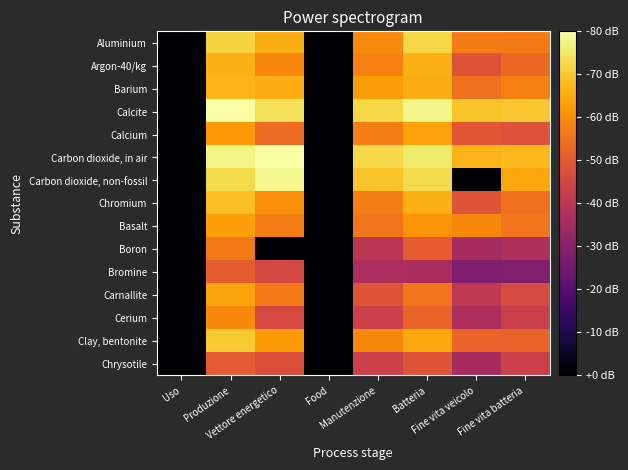

Reading right to left, list all the values displayed in this chart.

Aluminium: Fine vita batteria=-6.1	Fine vita veicolo=-6.1	Batteria=-3.7	Manutenzione=-5.7	Food=-15.0	Vettore energetico=-4.8	Produzione=-3.8	Uso=-15.0
Argon-40/kg: Fine vita batteria=-6.7	Fine vita veicolo=-7.4	Batteria=-4.7	Manutenzione=-6.0	Food=-15.0	Vettore energetico=-5.8	Produzione=-4.6	Uso=-15.0
Barium: Fine vita batteria=-5.9	Fine vita veicolo=-6.4	Batteria=-4.8	Manutenzione=-5.2	Food=-15.0	Vettore energetico=-4.8	Produzione=-4.6	Uso=-15.0
Calcite: Fine vita batteria=-4.1	Fine vita veicolo=-4.2	Batteria=-2.9	Manutenzione=-3.7	Food=-15.0	Vettore energetico=-3.4	Produzione=-2.5	Uso=-15.0
Calcium: Fine vita batteria=-7.5	Fine vita veicolo=-7.3	Batteria=-5.0	Manutenzione=-6.0	Food=-15.0	Vettore energetico=-6.6	Produzione=-5.3	Uso=-15.0
Carbon dioxide, in air: Fine vita batteria=-4.5	Fine vita veicolo=-4.6	Batteria=-3.2	Manutenzione=-3.7	Food=-15.0	Vettore energetico=-2.5	Produzione=-2.9	Uso=-15.0
Carbon dioxide, non-fossil: Fine vita batteria=-5.0	Fine vita veicolo=-15.0	Batteria=-3.6	Manutenzione=-4.2	Food=-15.0	Vettore energetico=-2.8	Produzione=-3.6	Uso=-15.0
Chromium: Fine vita batteria=-6.4	Fine vita veicolo=-7.3	Batteria=-4.7	Manutenzione=-6.0	Food=-15.0	Vettore energetico=-5.6	Produzione=-4.3	Uso=-15.0
Basalt: Fine vita batteria=-6.3	Fine vita veicolo=-5.8	Batteria=-5.5	Manutenzione=-6.3	Food=-15.0	Vettore energetico=-6.0	Produzione=-5.2	Uso=-15.0
Boron: Fine vita batteria=-9.2	Fine vita veicolo=-9.4	Batteria=-7.1	Manutenzione=-8.7	Food=-15.0	Vettore energetico=-15.0	Produzione=-6.2	Uso=-15.0
Bromine: Fine vita batteria=-10.6	Fine vita veicolo=-10.6	Batteria=-9.3	Manutenzione=-9.3	Food=-15.0	Vettore energetico=-7.8	Produzione=-7.1	Uso=-15.0
Carnallite: Fine vita batteria=-7.7	Fine vita veicolo=-8.6	Batteria=-6.3	Manutenzione=-7.3	Food=-15.0	Vettore energetico=-6.2	Produzione=-5.0	Uso=-15.0
Cerium: Fine vita batteria=-8.3	Fine vita veicolo=-9.2	Batteria=-6.8	Manutenzione=-8.2	Food=-15.0	Vettore energetico=-7.8	Produzione=-5.8	Uso=-15.0
Clay, bentonite: Fine vita batteria=-6.8	Fine vita veicolo=-6.8	Batteria=-4.9	Manutenzione=-5.7	Food=-15.0	Vettore energetico=-5.3	Produzione=-4.1	Uso=-15.0
Chrysotile: Fine vita batteria=-8.2	Fine vita veicolo=-9.4	Batteria=-7.3	Manutenzione=-8.2	Food=-15.0	Vettore energetico=-7.5	Produzione=-7.2	Uso=-15.0